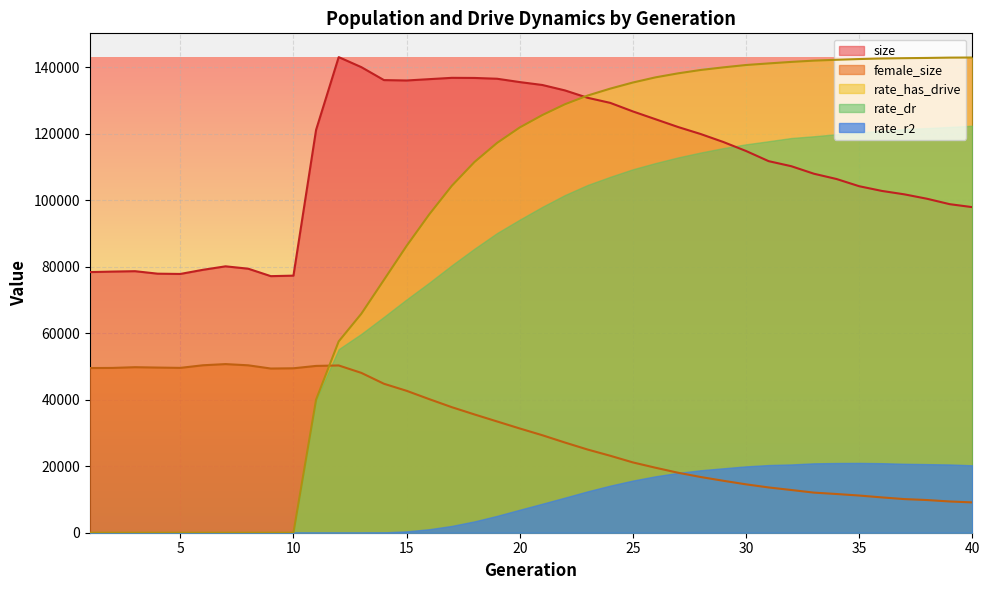

What is the highest value of the rate_has_drive series?

143000.5